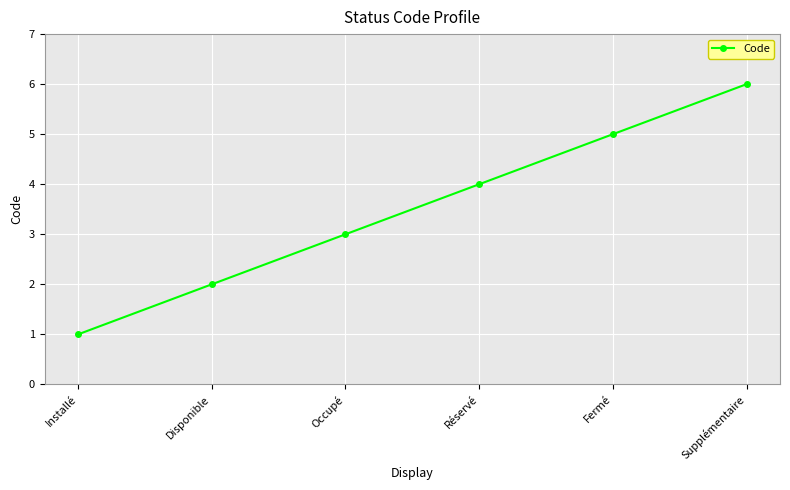

What is the value of the 5th point from the left?

5